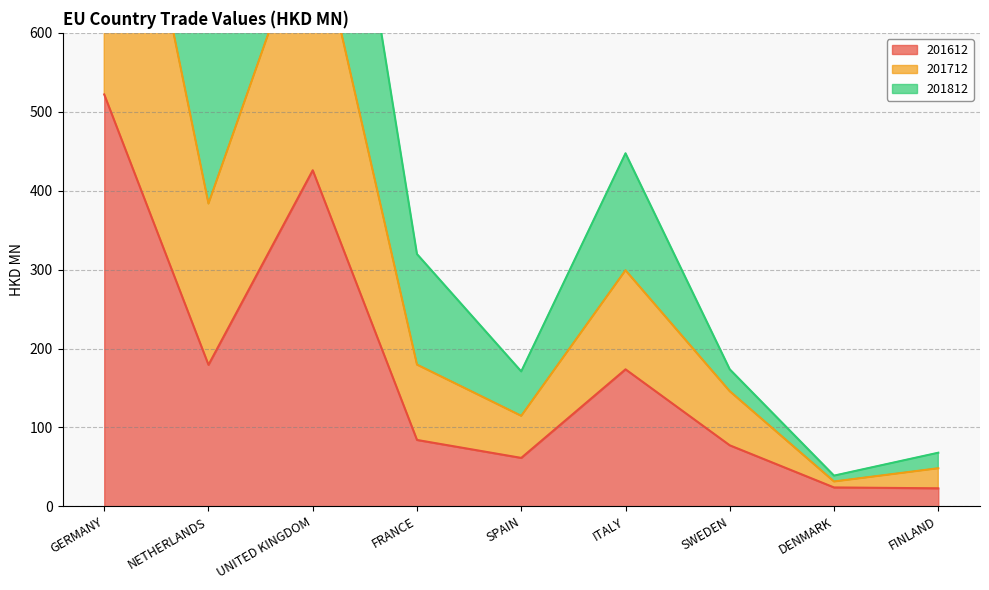

At which label is 201712 closest to 802?

NETHERLANDS